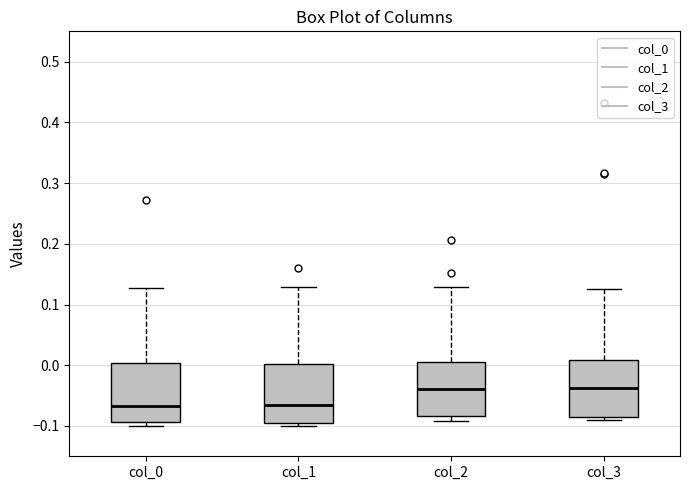

Reading left to right, read every box against the y-axis: the position of its median line, the range the box covers, and the ends of its whiskers. The values are not printed on the chart, so give them approximately, as read against the axis.

col_0: median -0.07, box -0.09 to 0.00, whiskers -0.10 to 0.13
col_1: median -0.06, box -0.10 to 0.00, whiskers -0.10 (just below the box's lower edge) to 0.13
col_2: median -0.04, box -0.08 to 0.01, whiskers -0.09 to 0.13
col_3: median -0.04, box -0.09 to 0.01, whiskers -0.09 (just below the box's lower edge) to 0.13